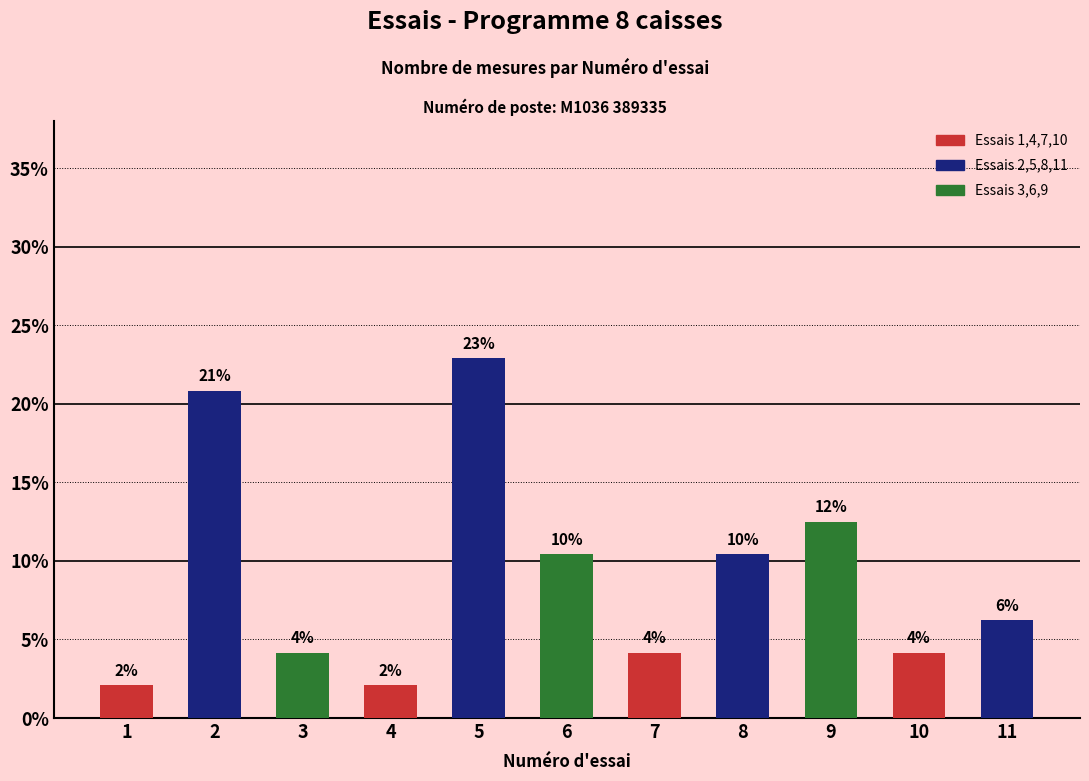

Does the chart contain stacked bars?

No